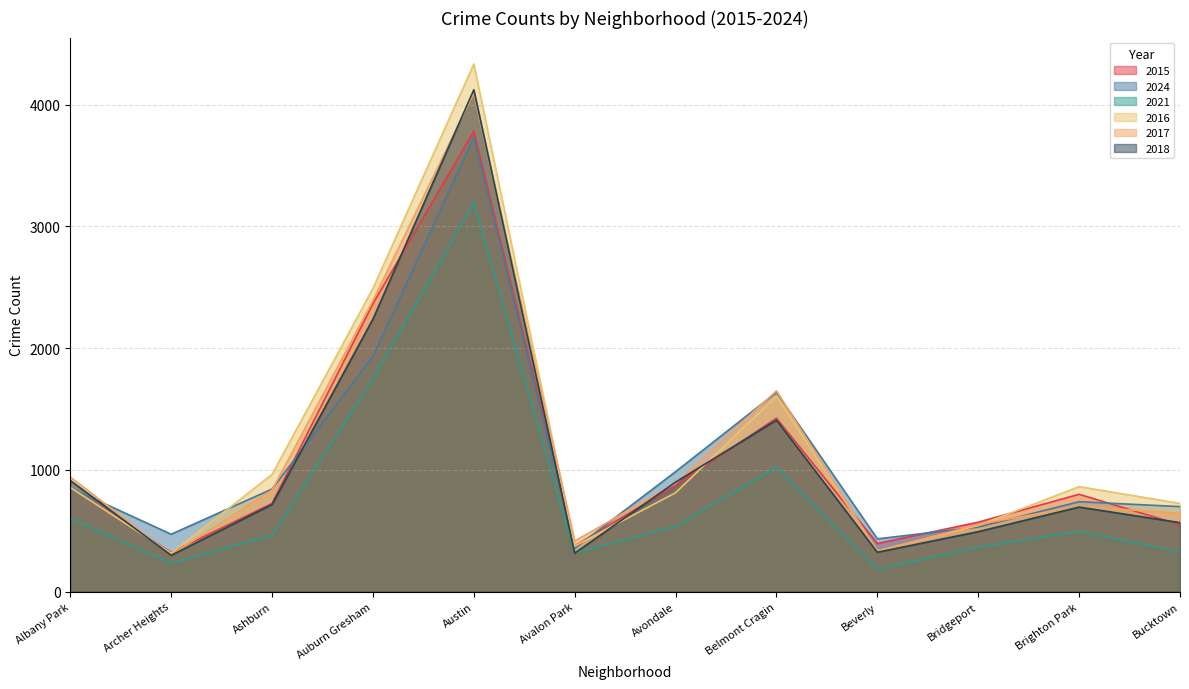

How many intersections are there between 2016 and 2018?

3